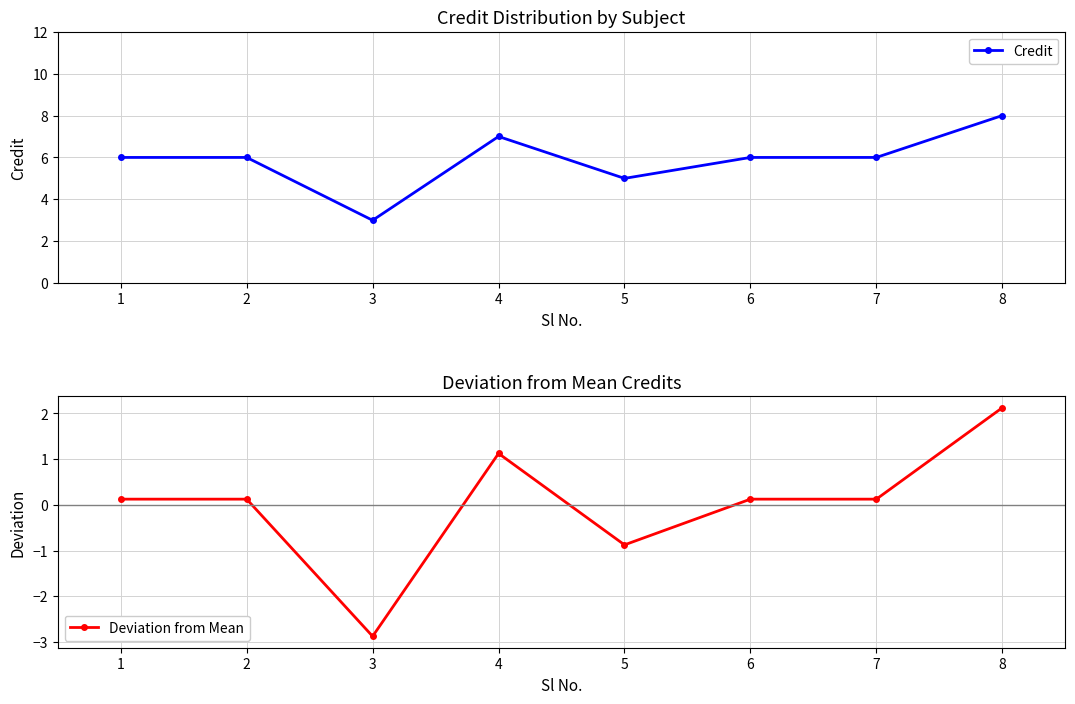

At which category does Deviation from Mean reach its first local valley?

3